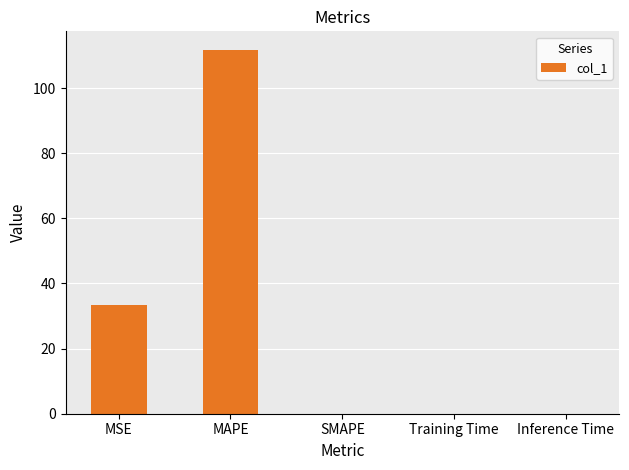

Between MSE and SMAPE, which is larger?

MSE